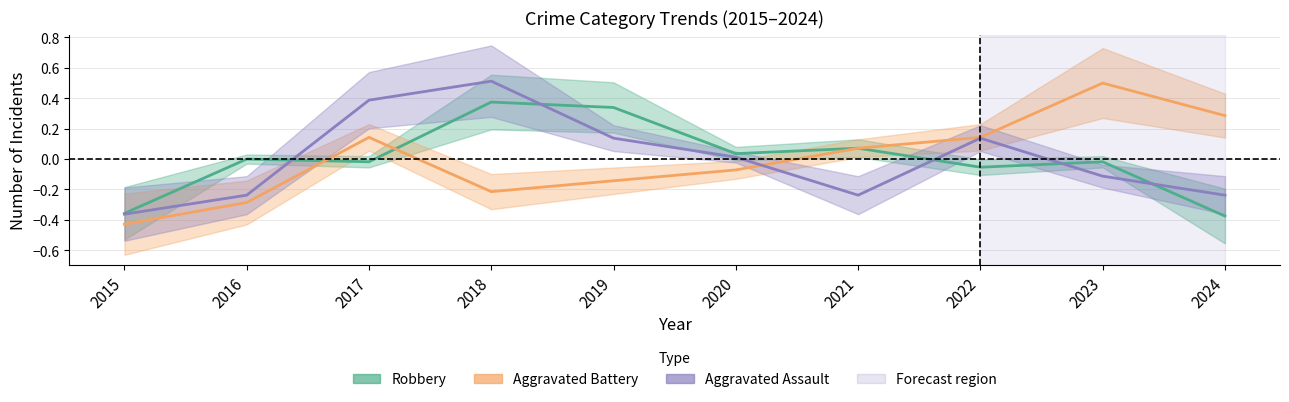

Is the value of Robbery at 2019 greater than the value of Aggravated Assault at 2018?

No